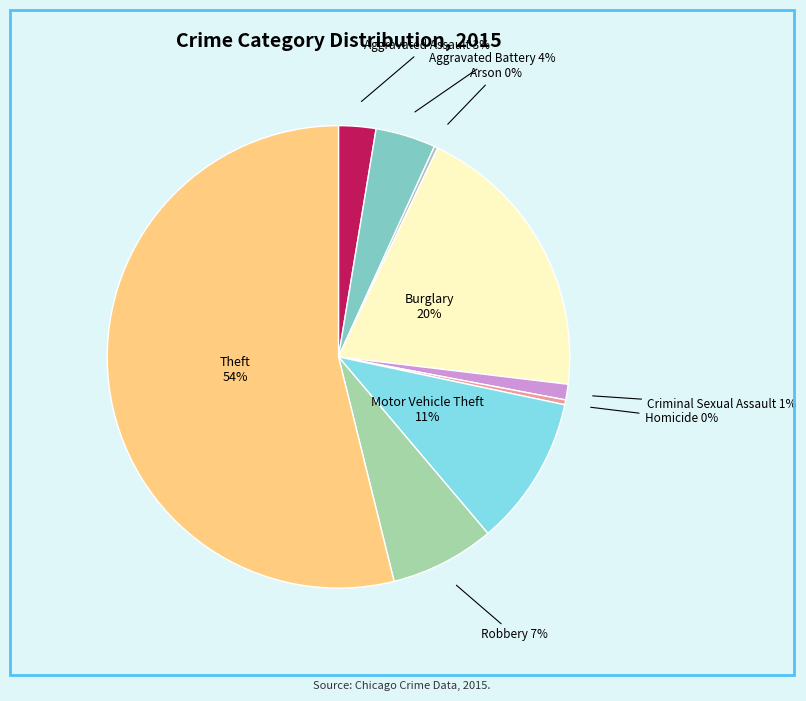

Does any single category account for the majority?

Yes